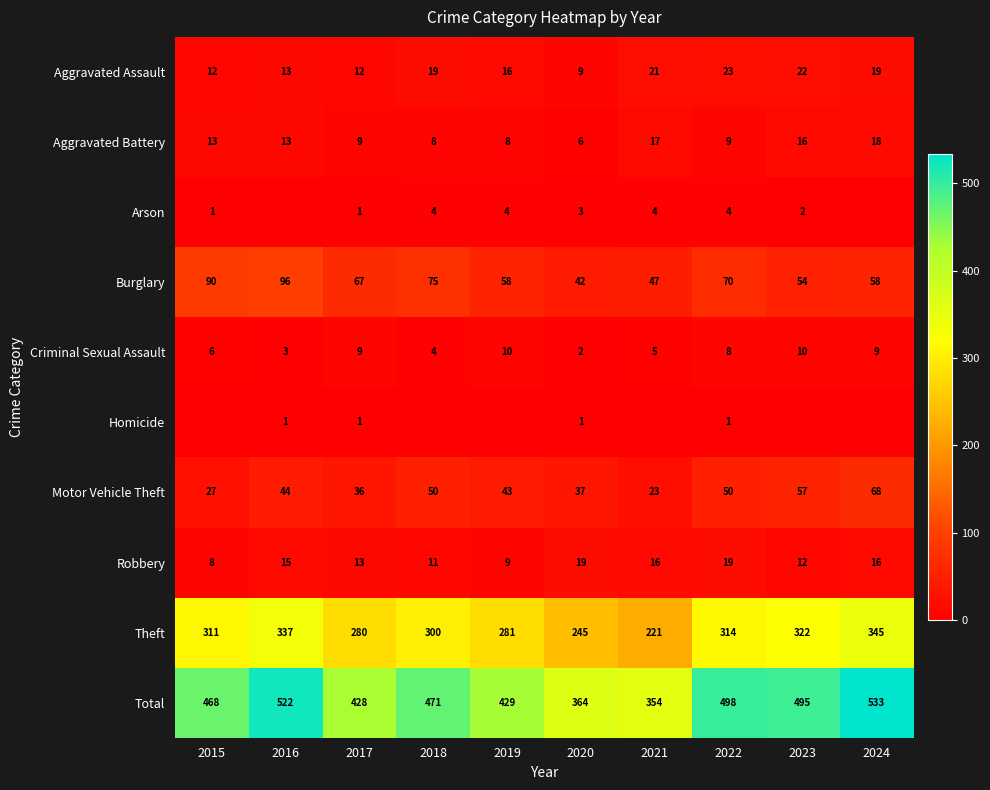

Where does the Aggravated Battery series first go above 13?

2021